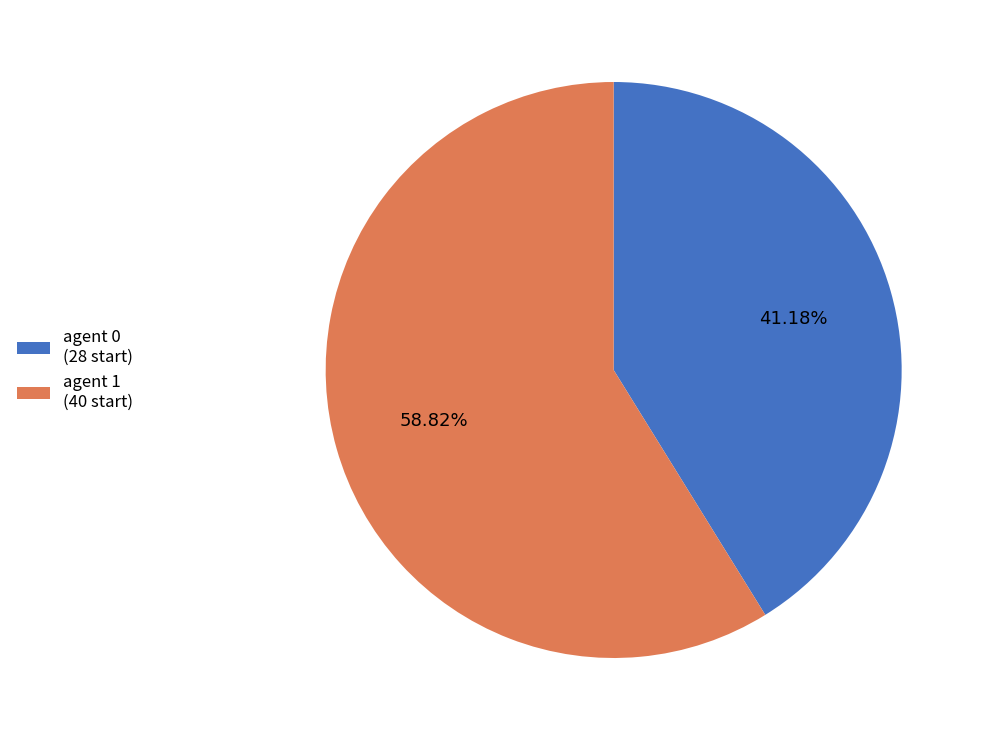

Is the sum of agent 0 (28 start) and agent 1 (40 start) greater than half?

Yes